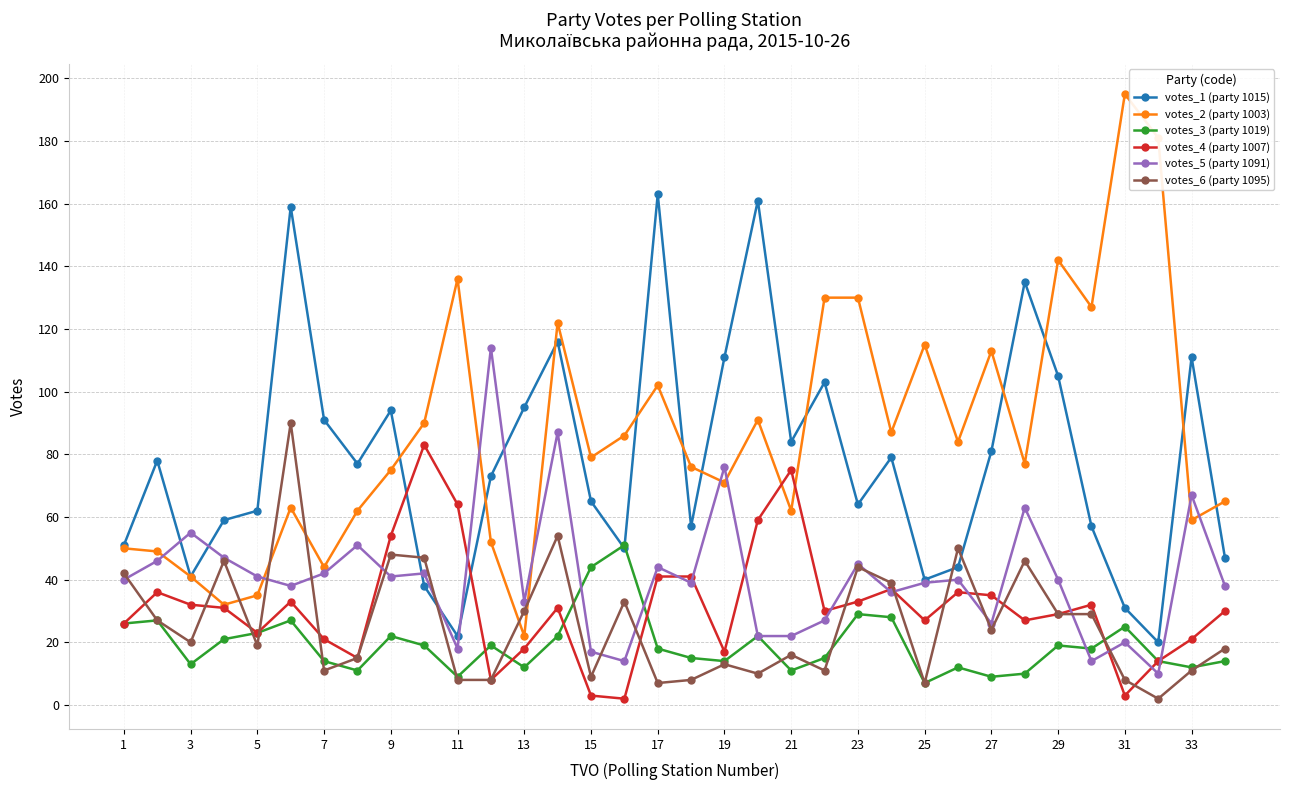

True or false: votes_5 (party 1091) has more than 1 points higher than both neighbors.

True